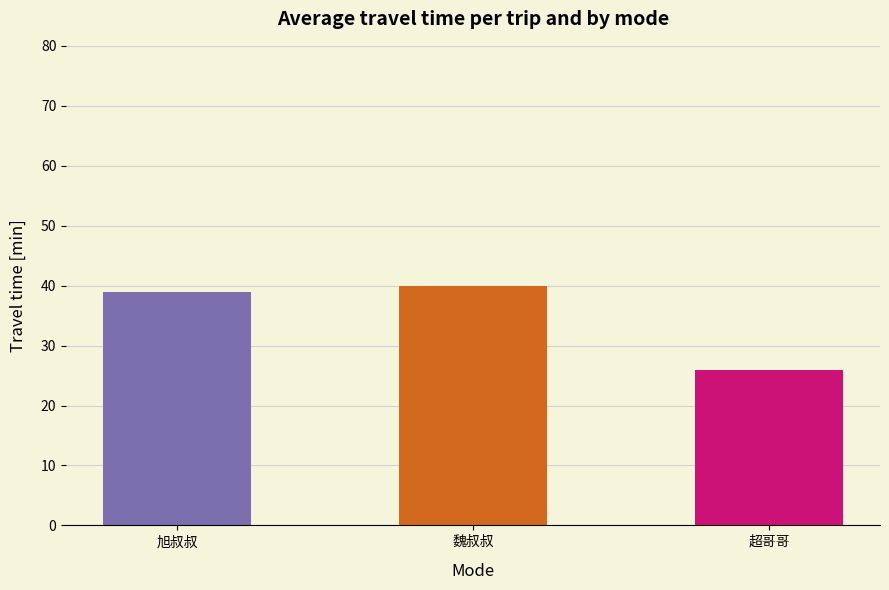

What is the value of the 1st bar from the left?

39